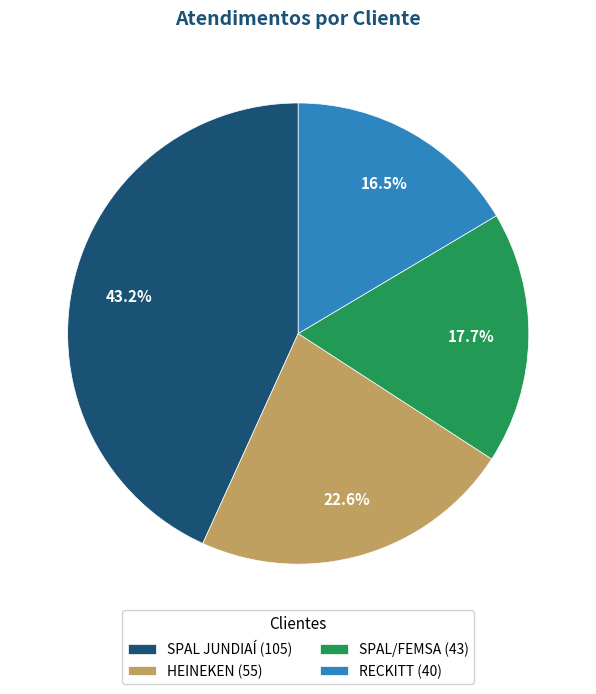

How many segments does this pie chart have?

4